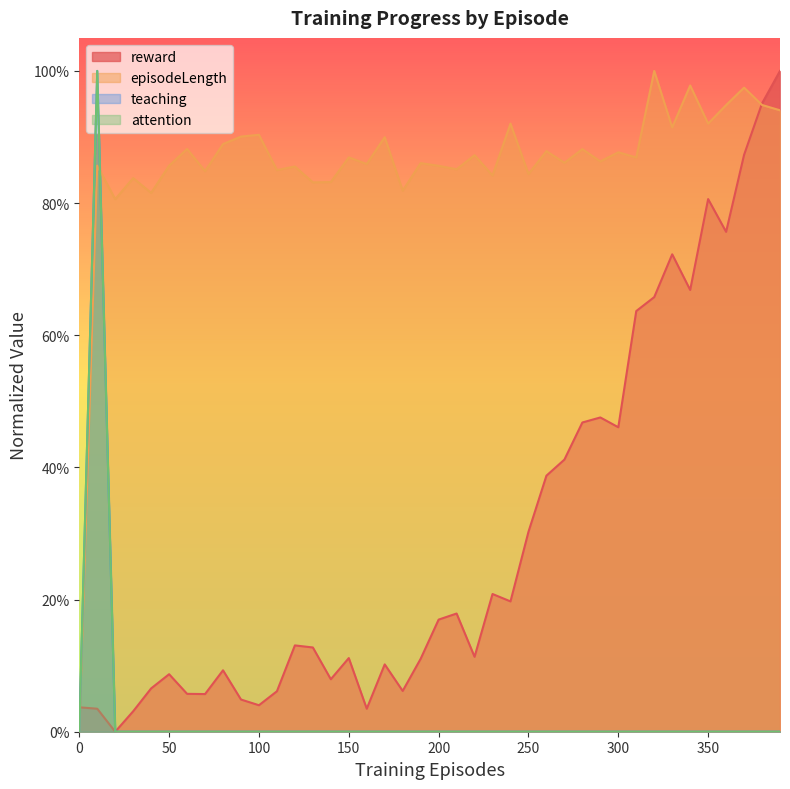

How many intersections are there between reward and teaching?

1